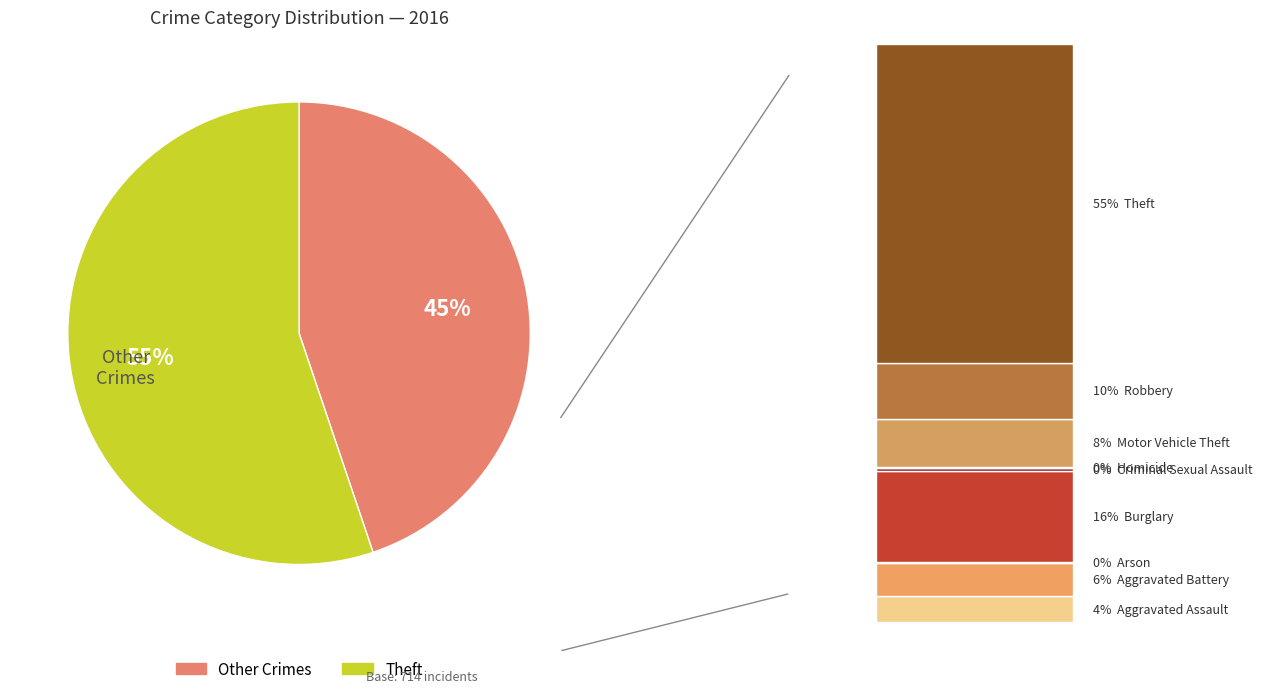

To the nearest percent, what is the average slice percentage?

50%